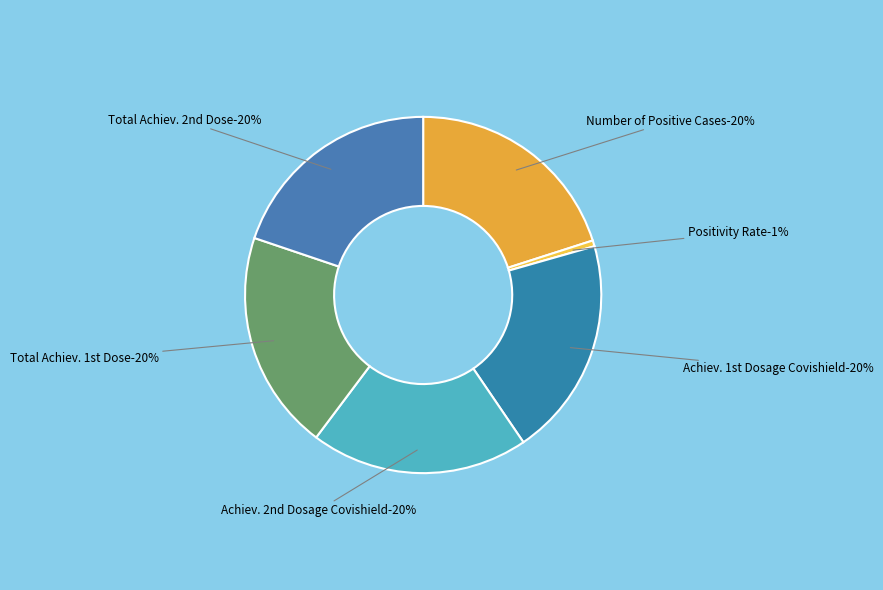

Which category has the smallest portion of the pie?

Positivity Rate